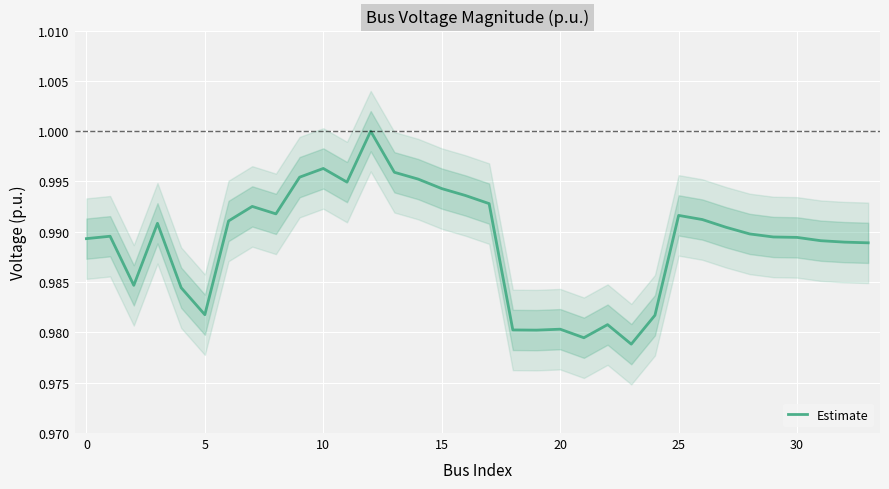

The value of Estimate at 30 is 0.5. True or false?

False